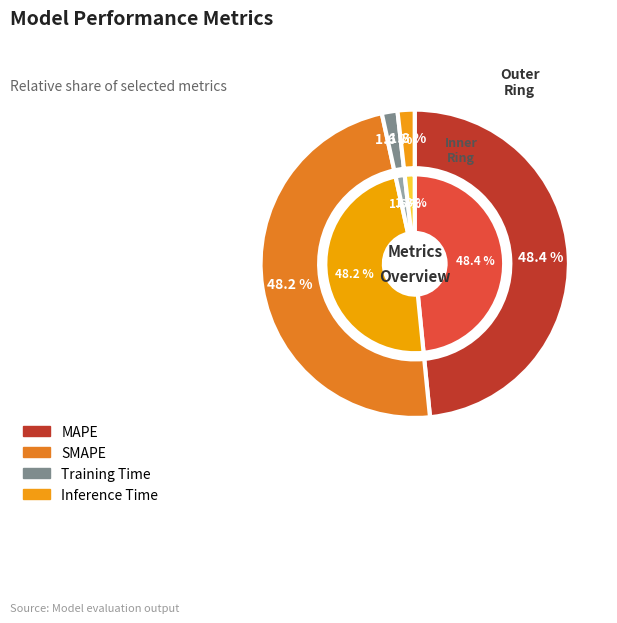

Is it true that Inference Time is 1% of the pie?

False